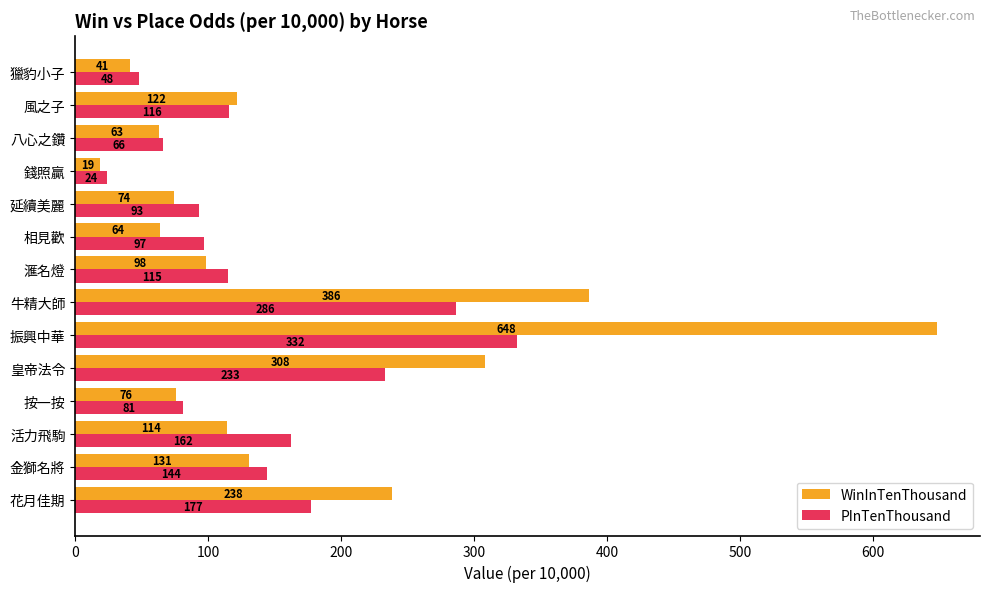

List the labels in order of PInTenThousand value, largest first.

振興中華, 牛精大師, 皇帝法令, 花月佳期, 活力飛駒, 金獅名將, 風之子, 滙名燈, 相見歡, 延續美麗, 按一按, 八心之鑽, 獵豹小子, 錢照贏